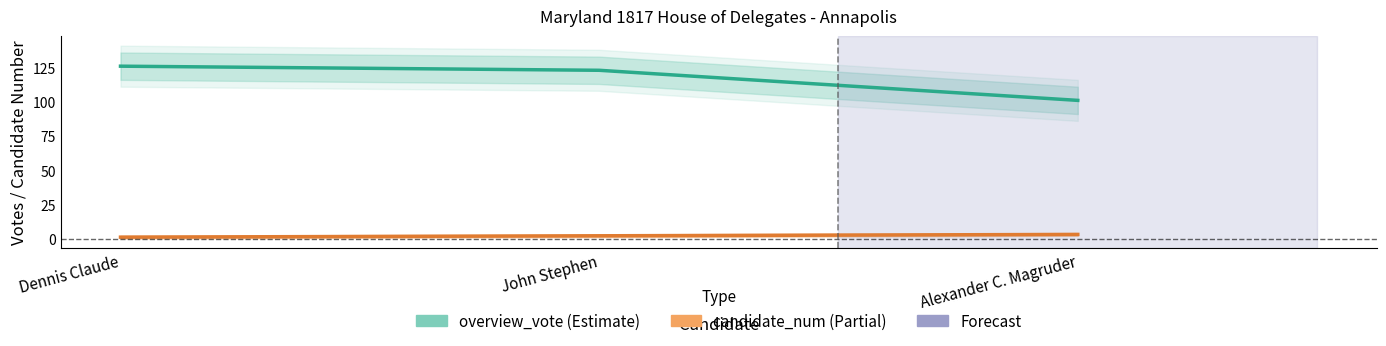

At which label does candidate_num reach its minimum?

Dennis Claude